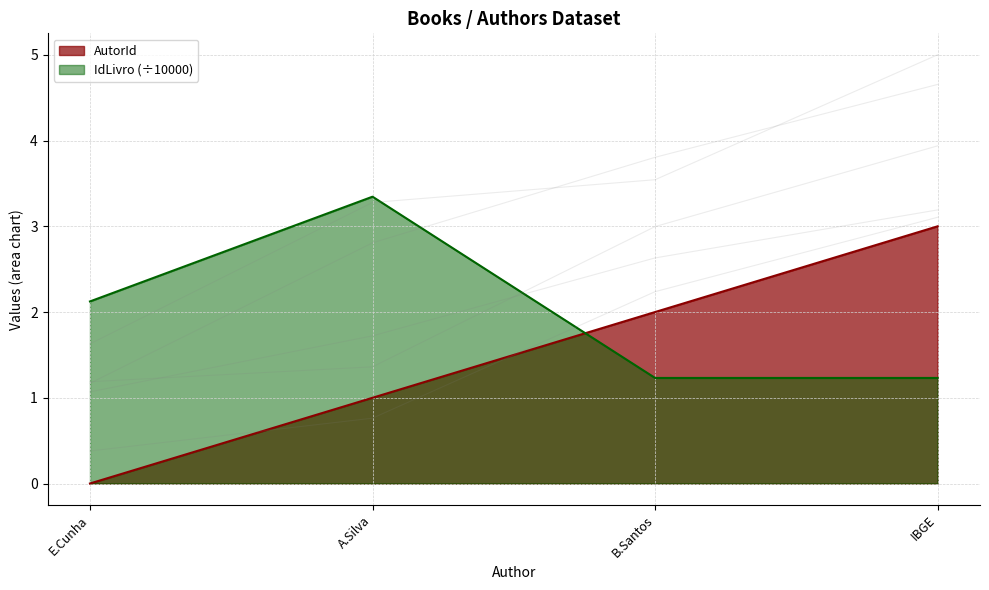

At which category does IdLivro reach its first local peak?

A.Silva